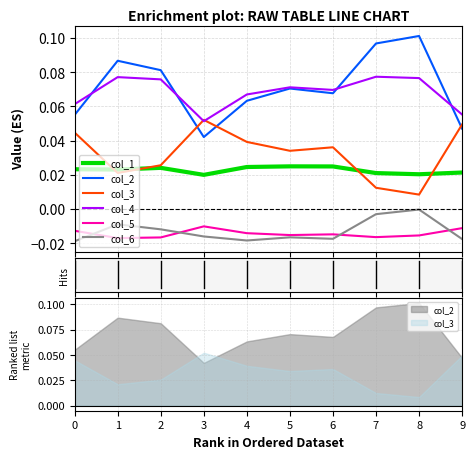

Which series has the largest total across all categories?

col_2